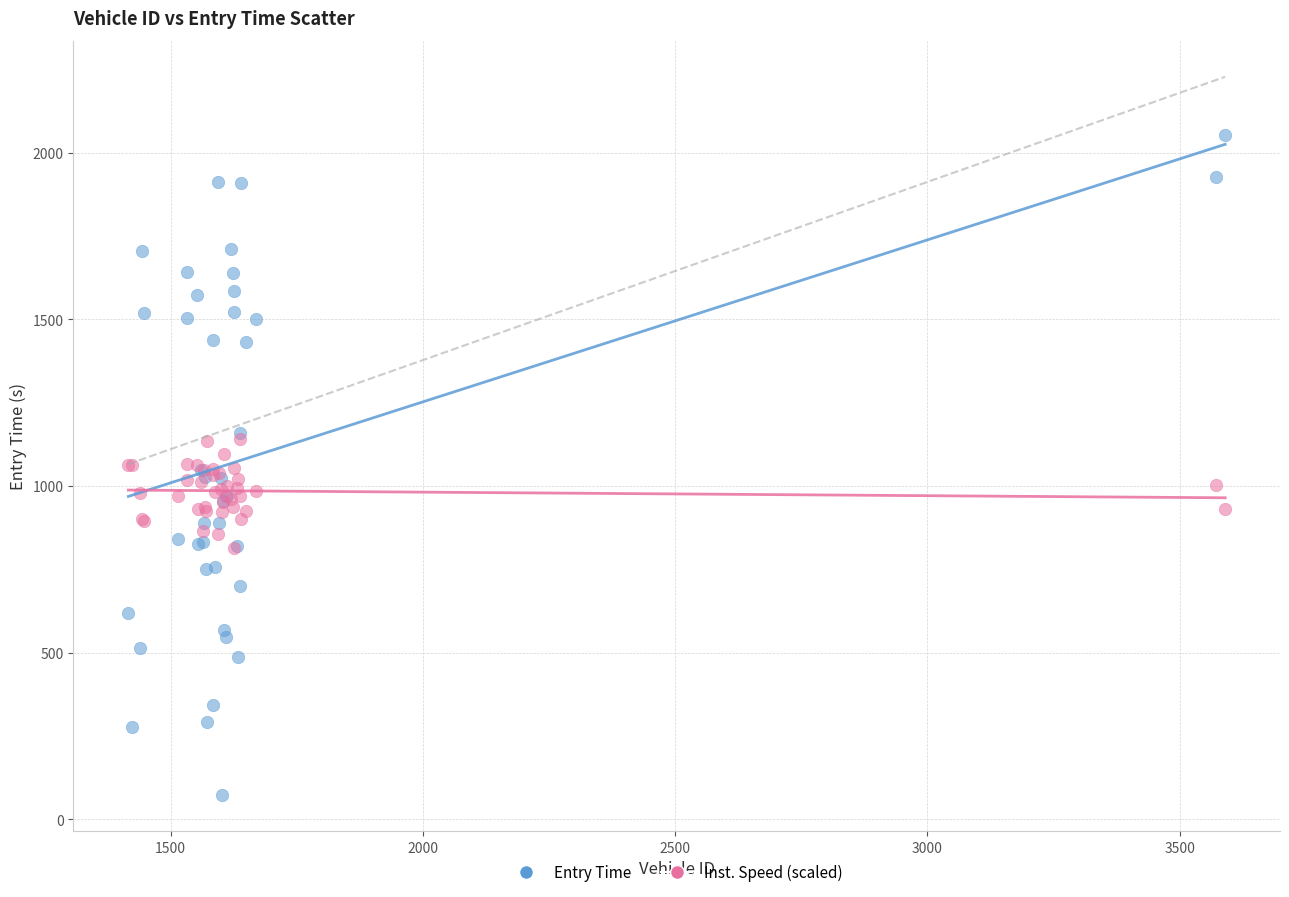

What are all the series names shown in the legend?

Entry Time, Inst. Speed (scaled)